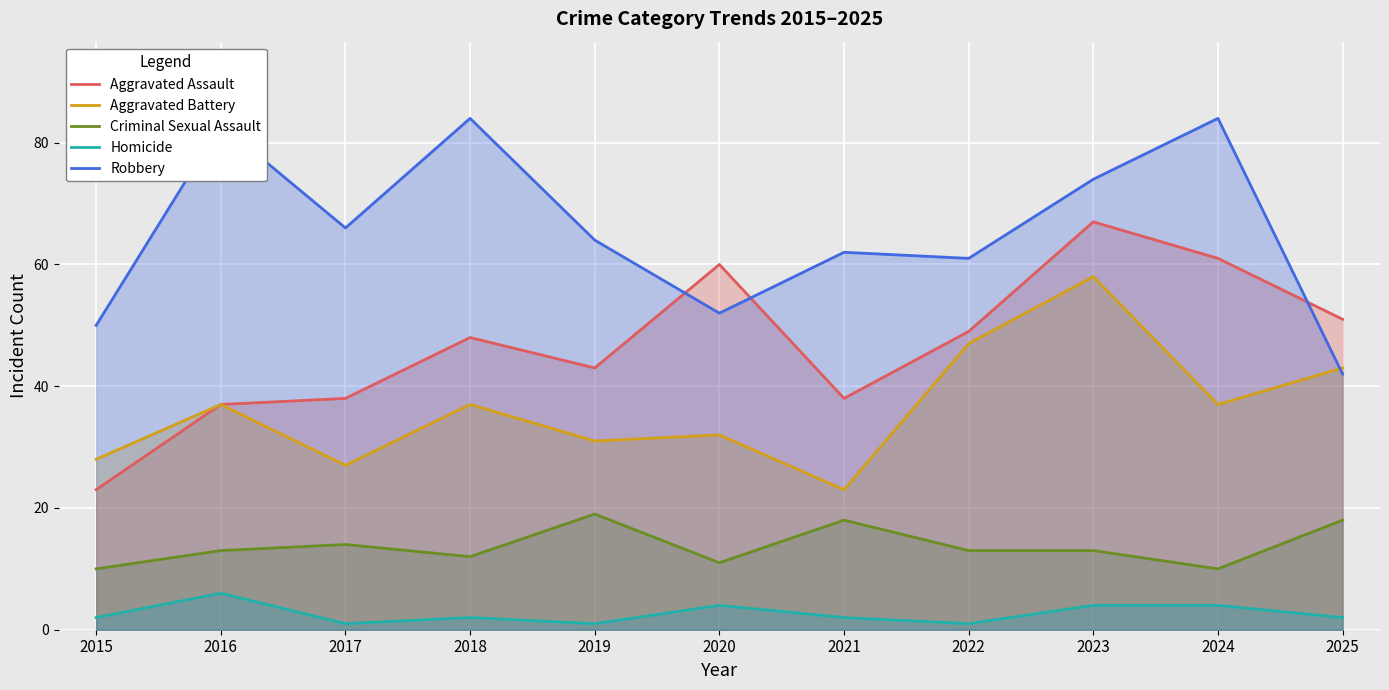

Rank the series by their maximum value, from lowest to highest.

Homicide, Criminal Sexual Assault, Aggravated Battery, Aggravated Assault, Robbery